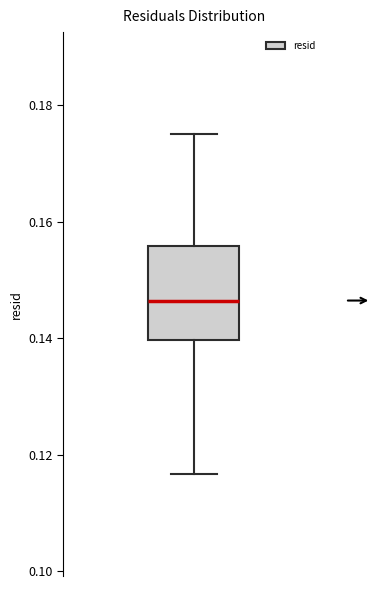

Transcribe this box plot: give where the median line is, the range the box spans, and where the two whiskers end, as read against the y-axis. The values are not printed on the chart, so give them approximately, as read against the axis.

median 0.146, box 0.140 to 0.156, whiskers 0.116 to 0.176